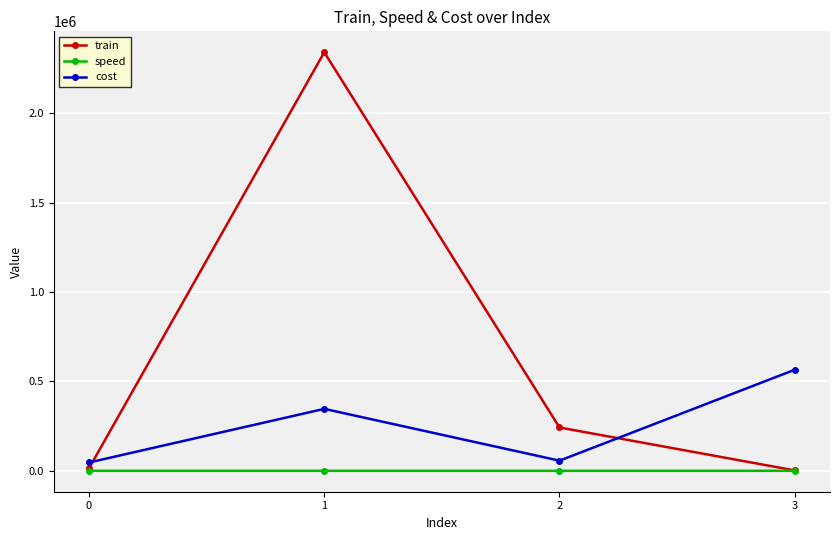

What is the value of the speed point at the 3rd from the left?

90